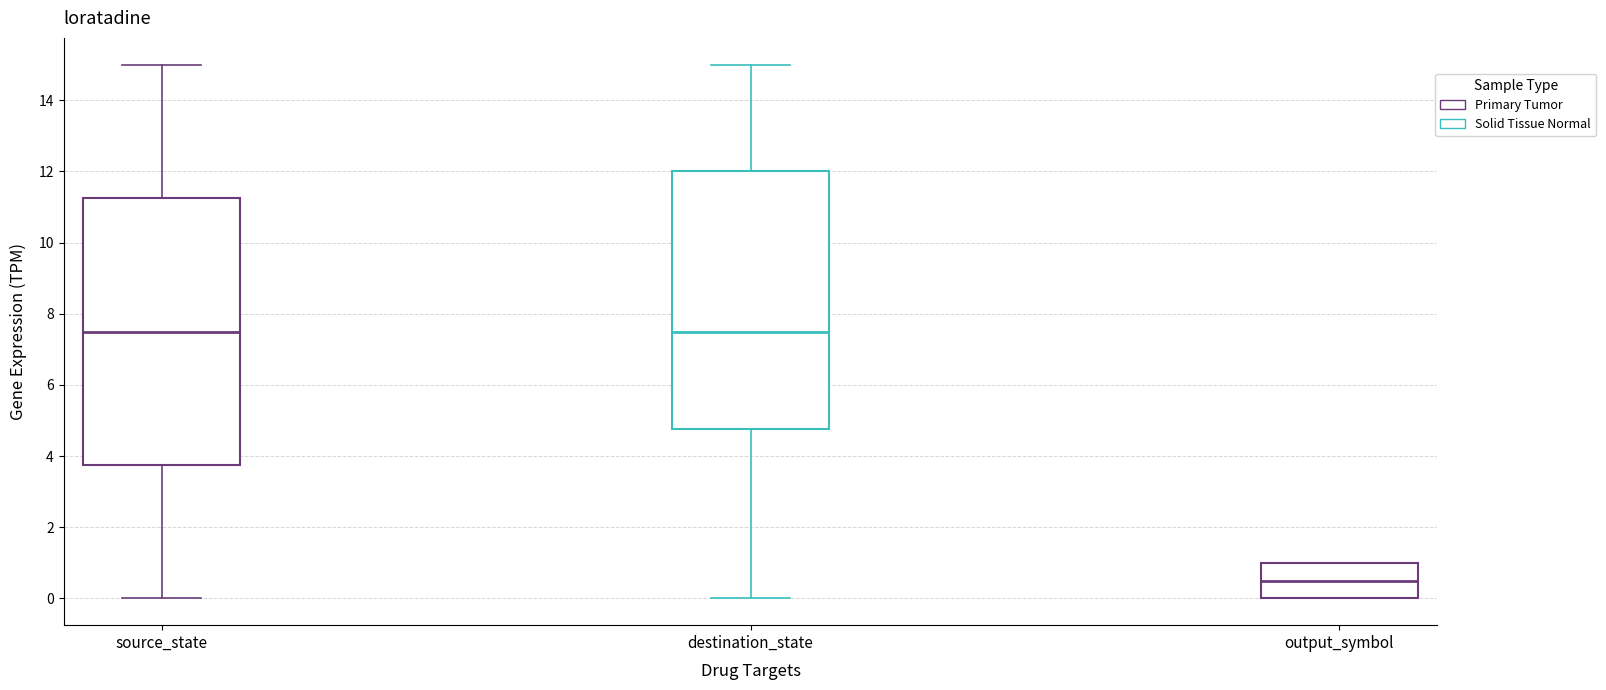

Comparing the boxes themselves (not the whiskers), which one is the tallest?

source_state